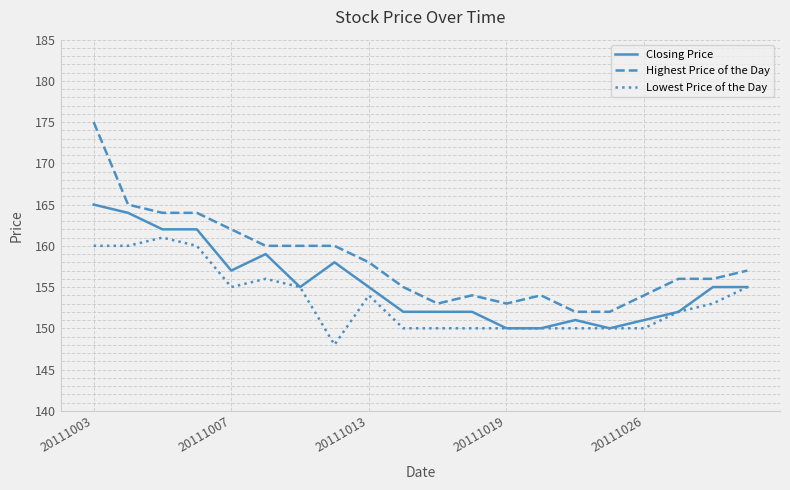

Which series has the largest range (max minus min)?

Highest Price of the Day